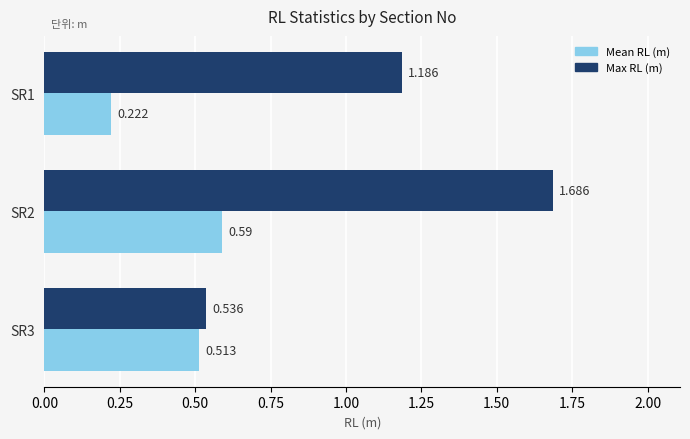

What are all the series names shown in the legend?

Mean RL (m), Max RL (m)